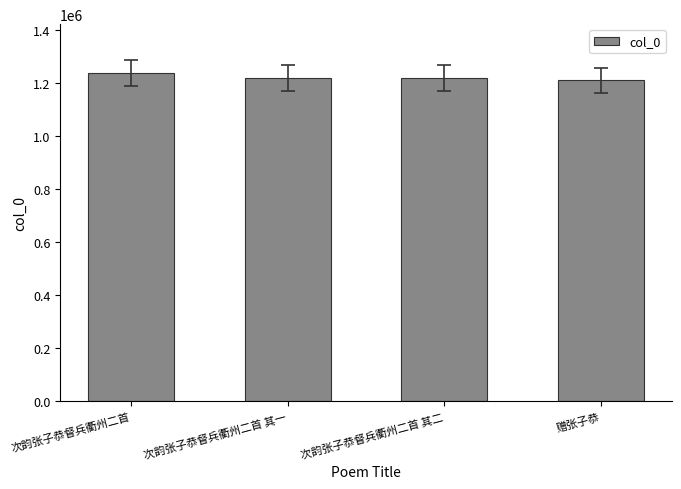

True or false: the data shows 1218313 at 次韵张子恭督兵衢州二首 其一.

True